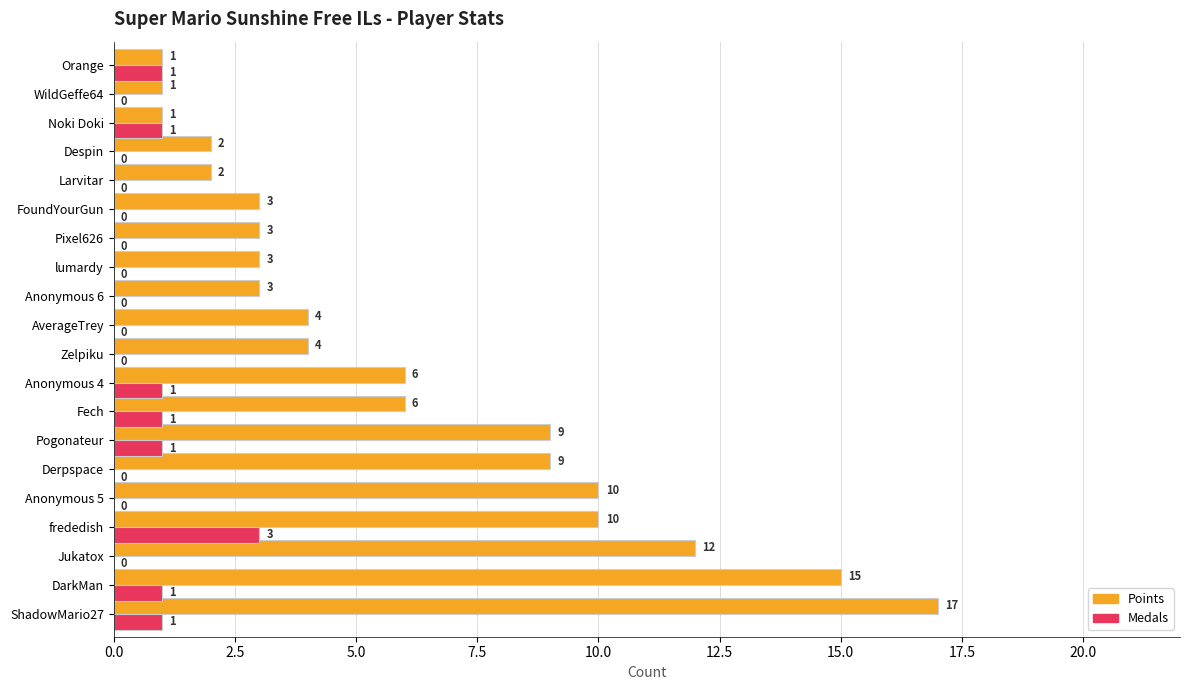

What is the greatest value displayed?

17